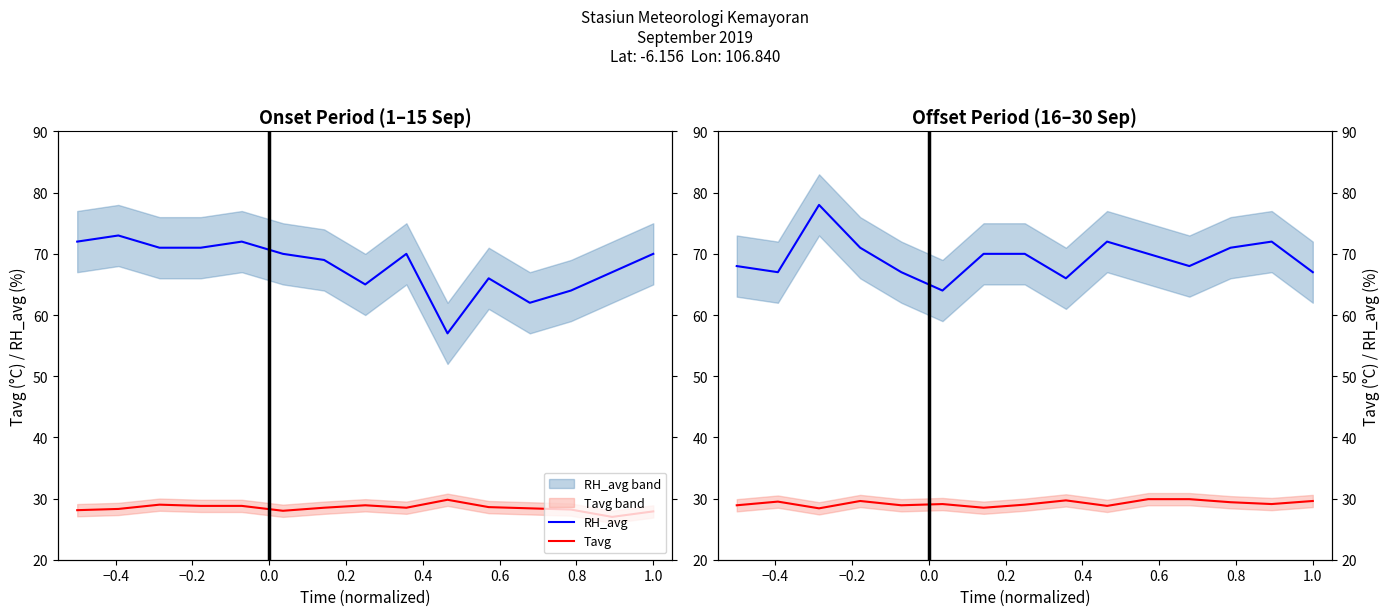

At how many categories does at least one series exceed 43?

15